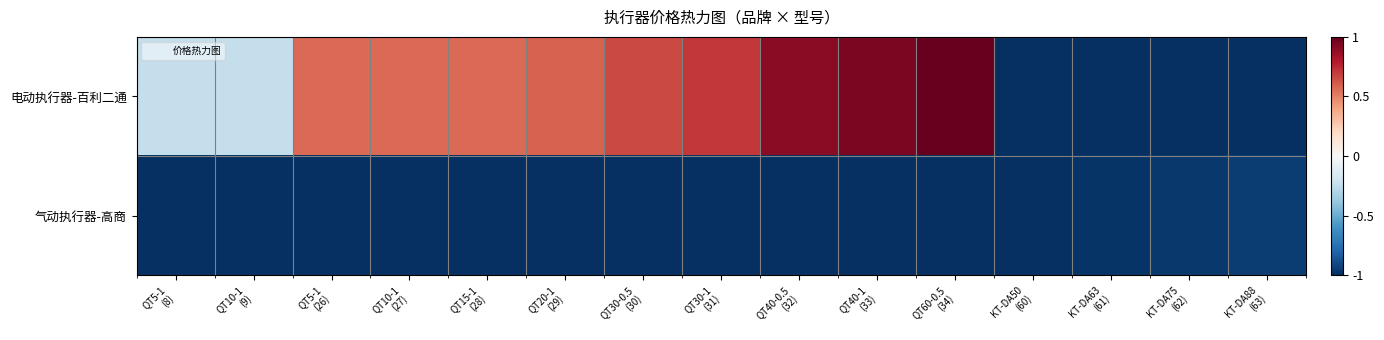

List the series in order of their overall mean, lowest first.

气动执行器-高商, 电动执行器-百利二通